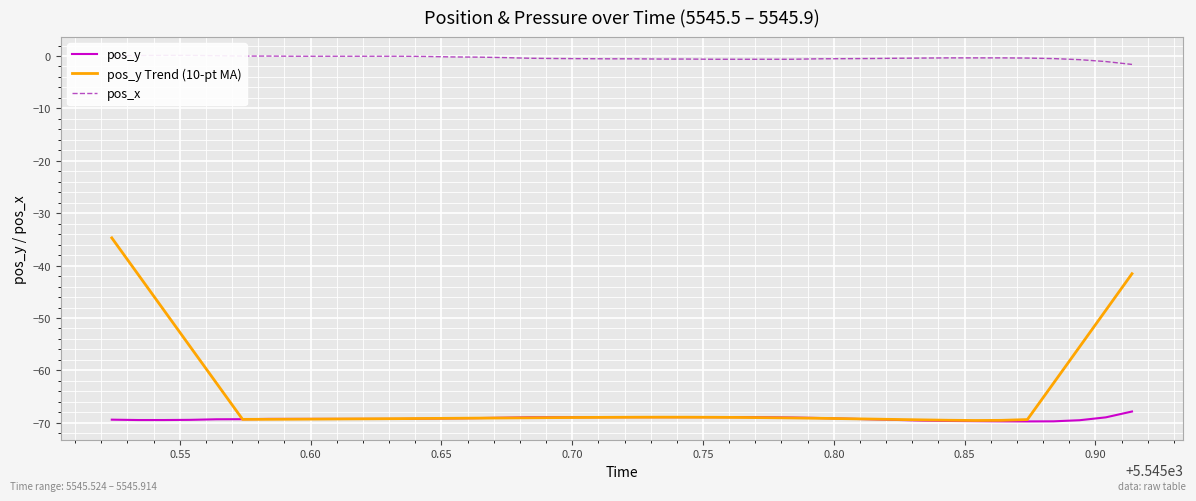

What are all the series names shown in the legend?

pos_y, pos_y Trend (10-pt MA), pos_x